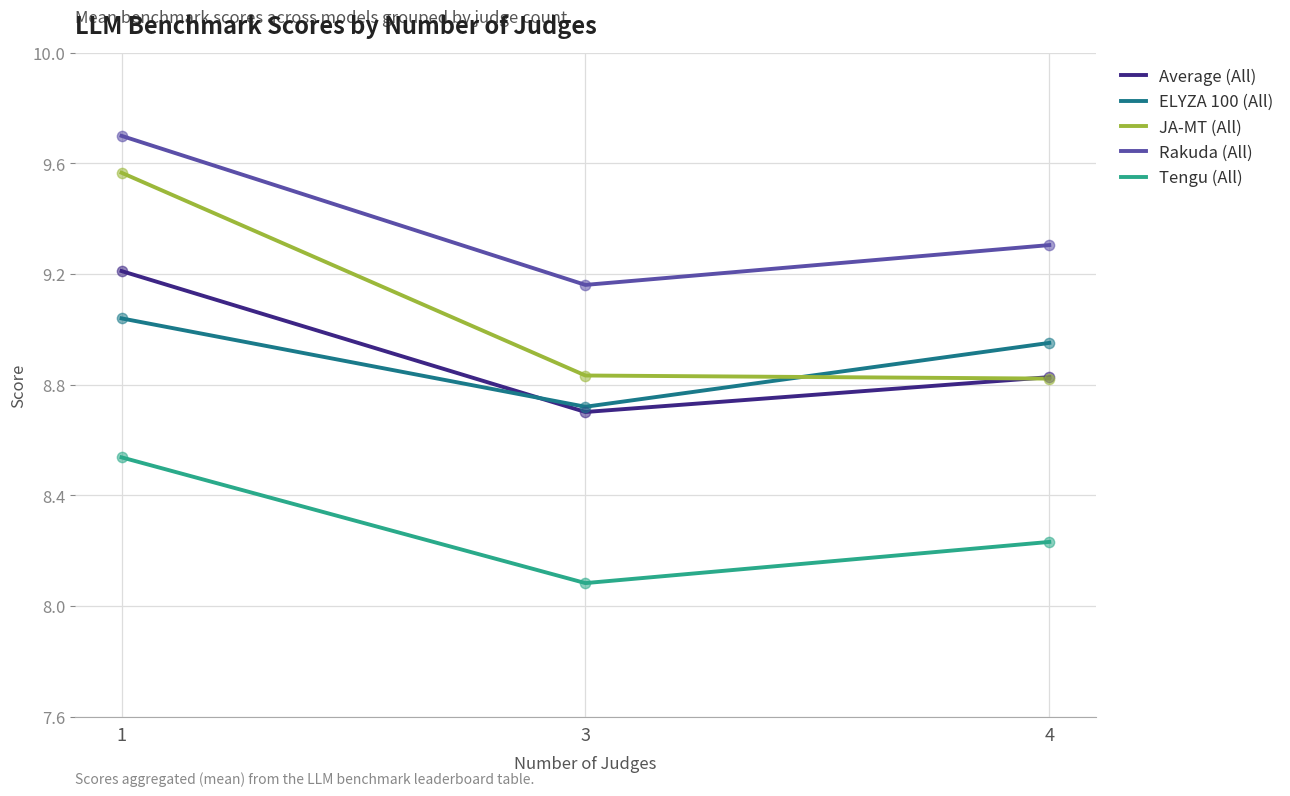

What is the spread (max minus min) of values at 4?

1.1